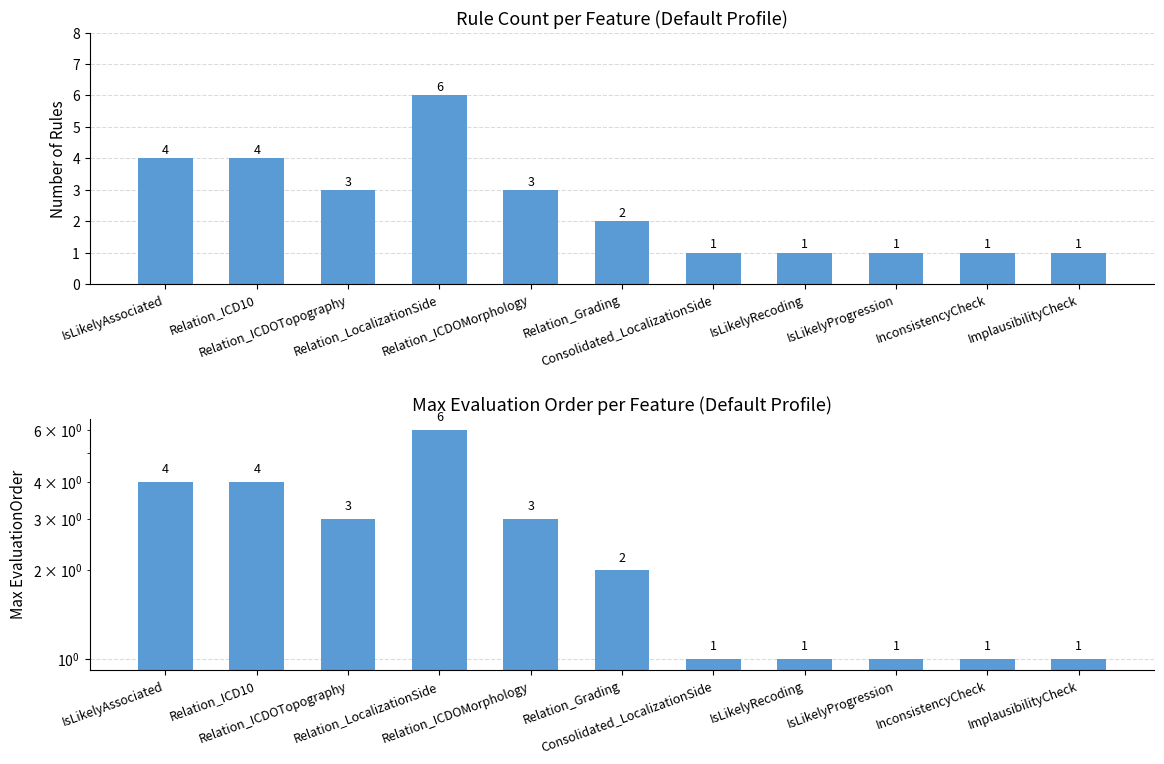

How many groups of bars are there?

11